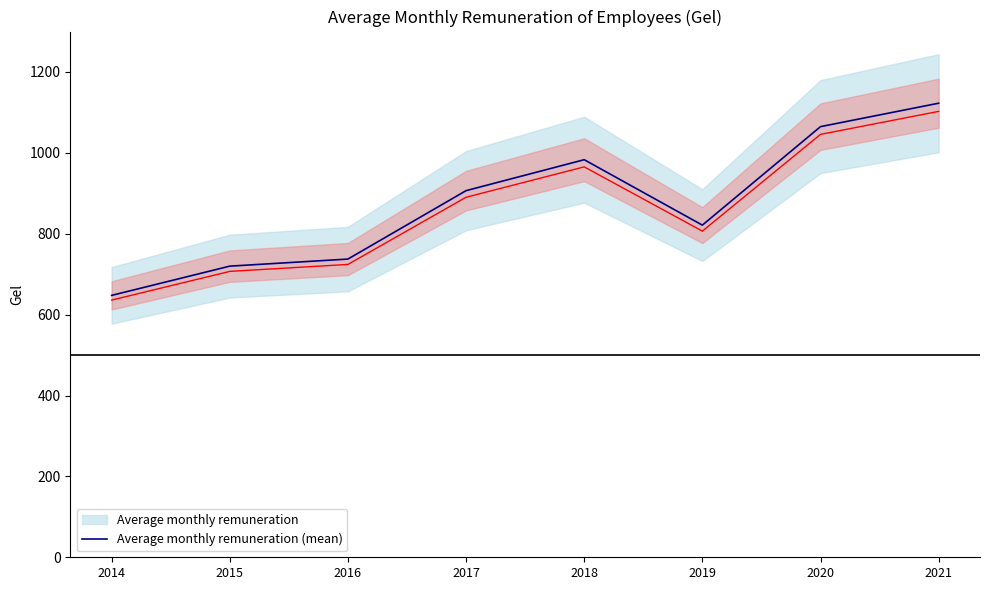

At which label does the data first exceed 906?

2017